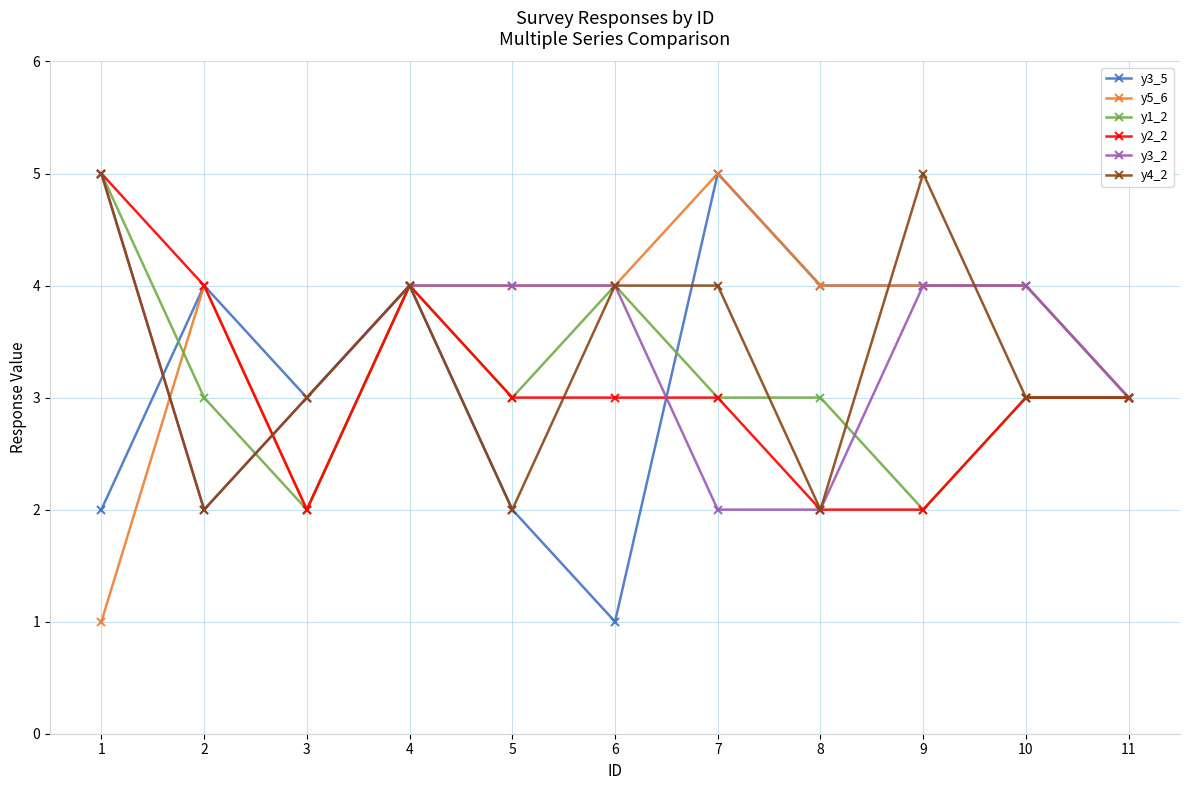

True or false: y1_2 has more than 1 interior local peaks.

True